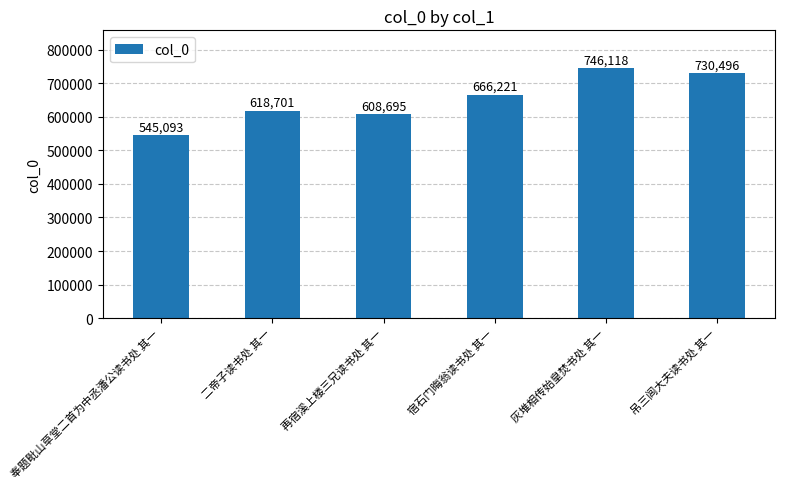

Approximately how many times larger is the value at 奉题毗山草堂二首为中丞潘公读书处 其一 compared to 宿石门晦翁读书处 其一?

0.8